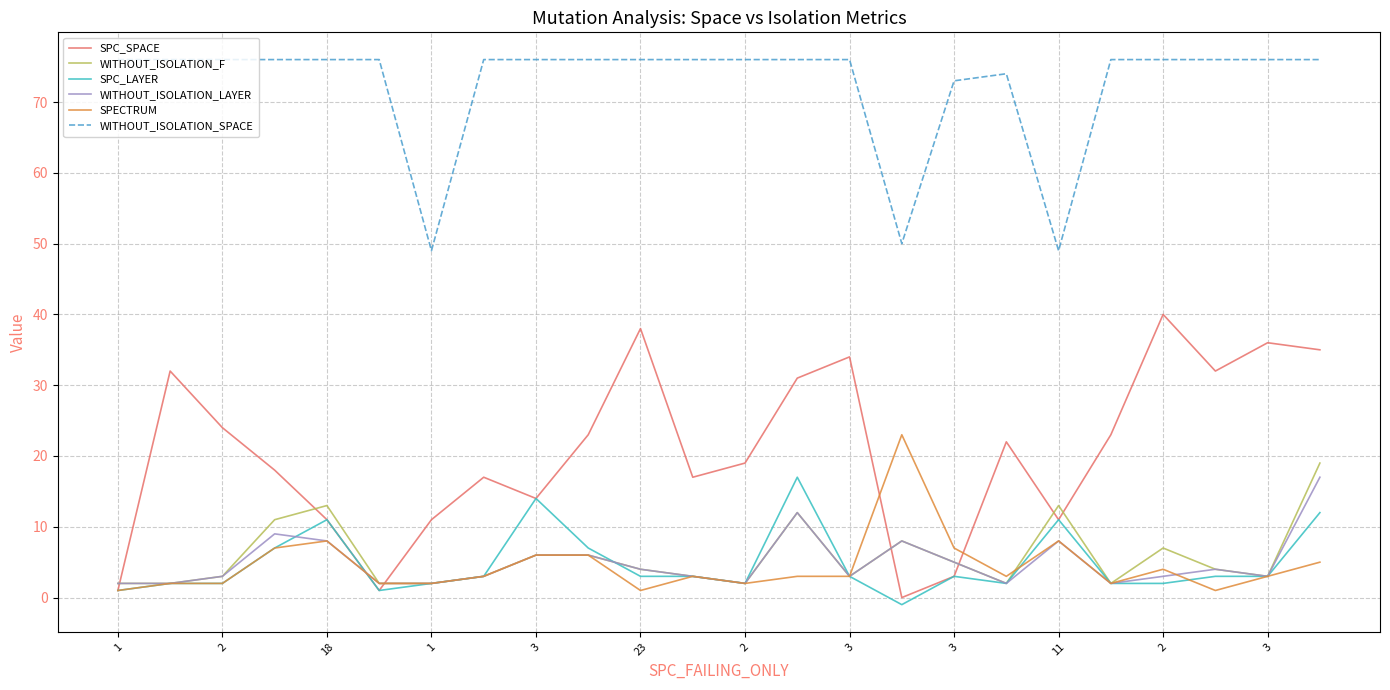

Which series has the largest range (max minus min)?

SPC_SPACE